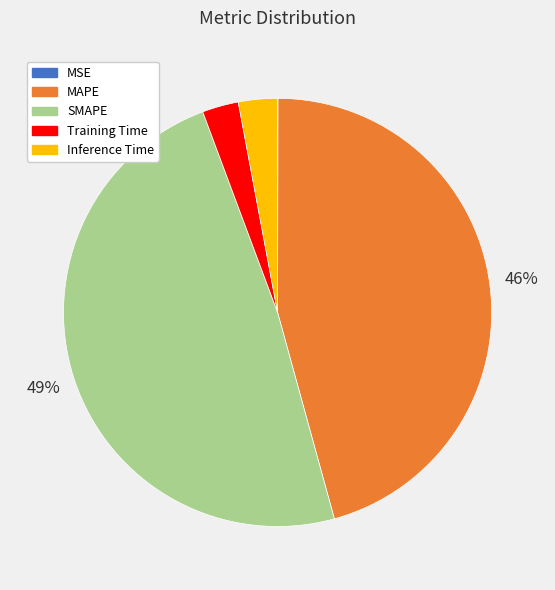

Combined, do Training Time and SMAPE account for over 50%?

Yes